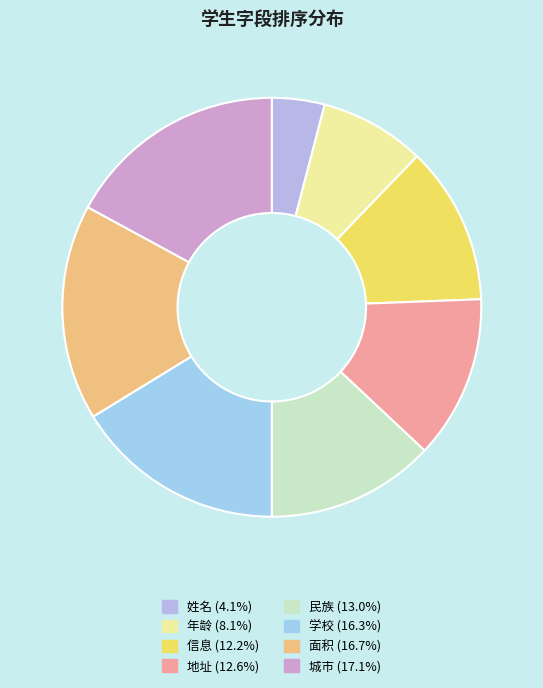

To the nearest percent, what portion does 地址 represent?

13%